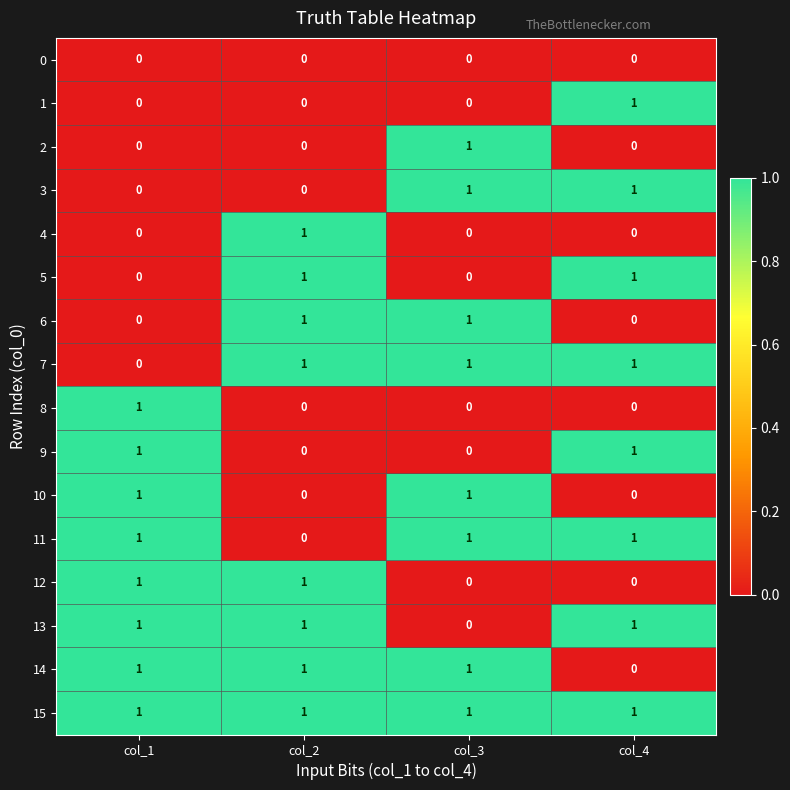

The 9 series shows 1 at col_1. True or false?

True